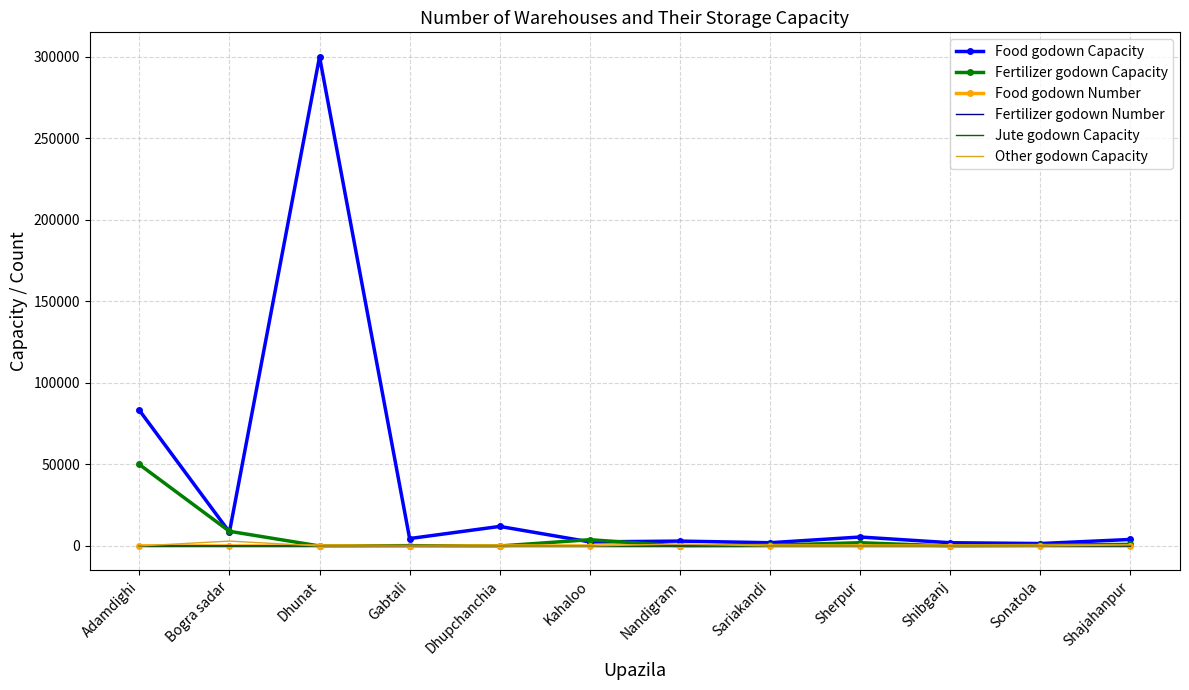

Which category has the highest value across all series?

Dhunat